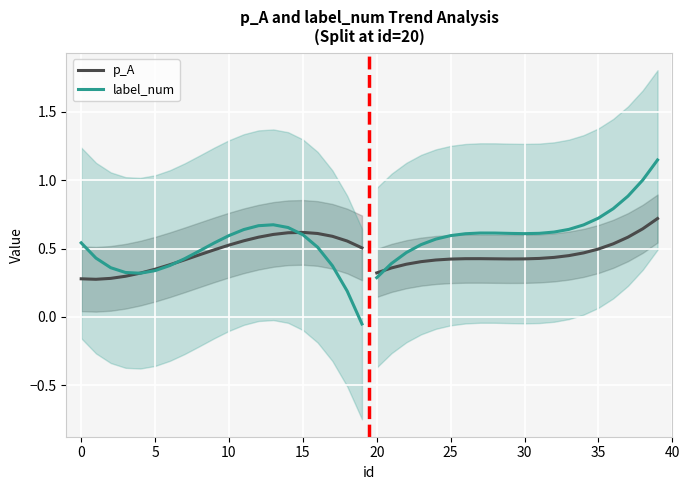

Which series ends up on top after the final intersection of label_num and p_A?

p_A